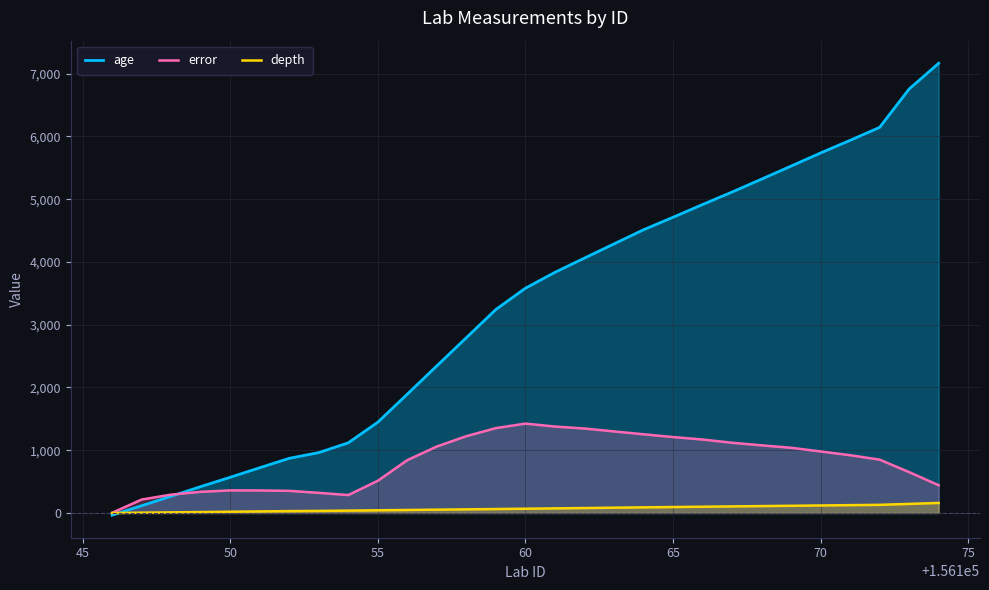

Which series has the widest spread of values?

age